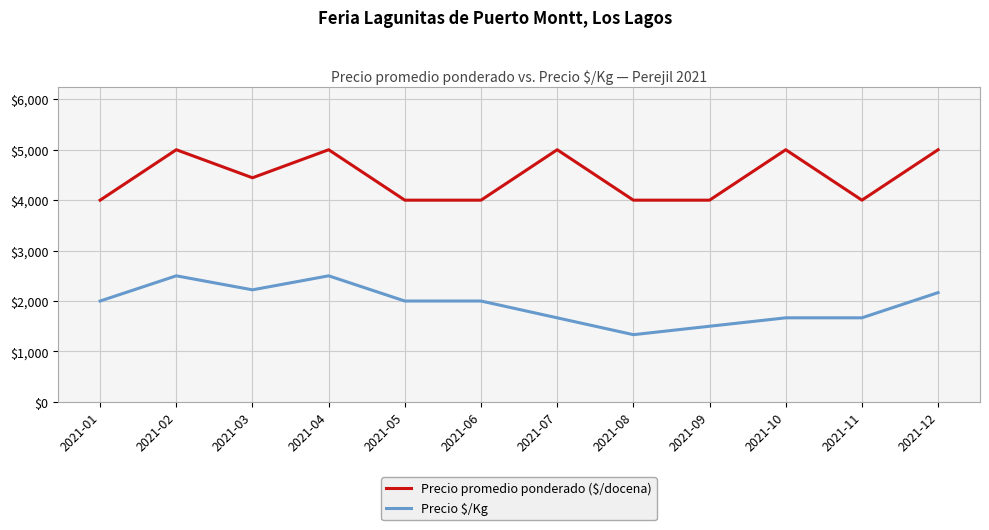

What is the greatest value displayed?

5000